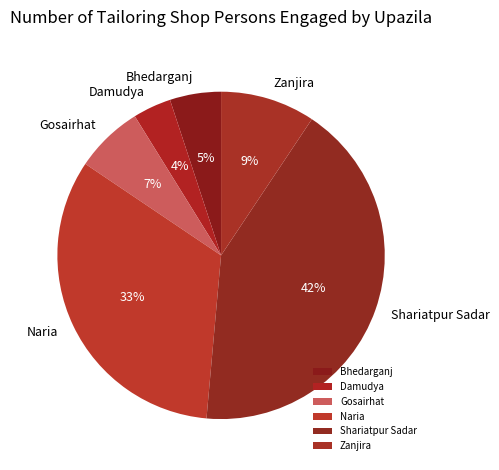

Count the number of slices in the pie.

6